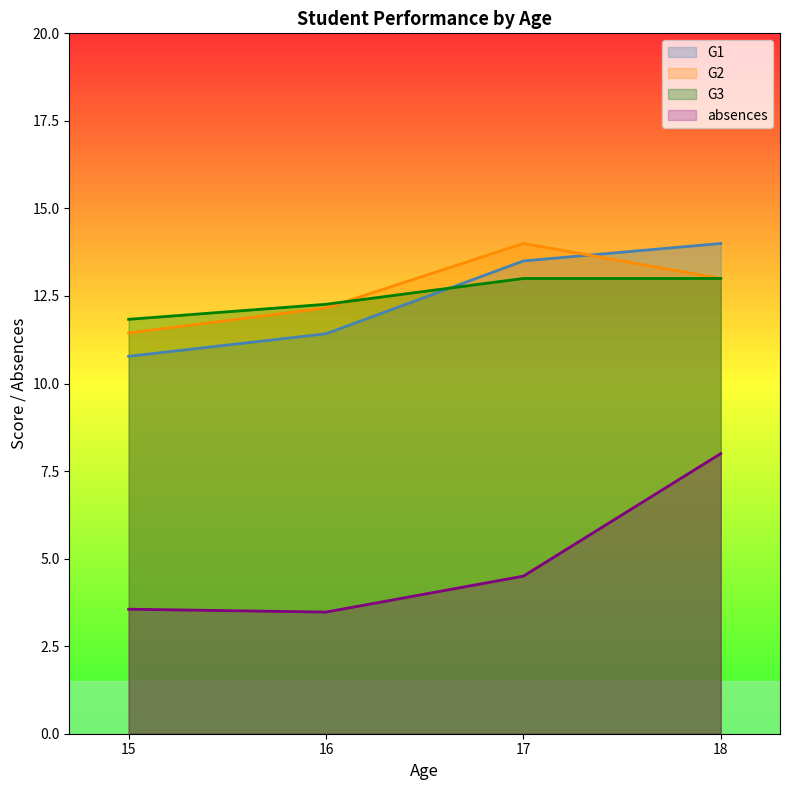

What is the spread (max minus min) of values at 16?

8.8